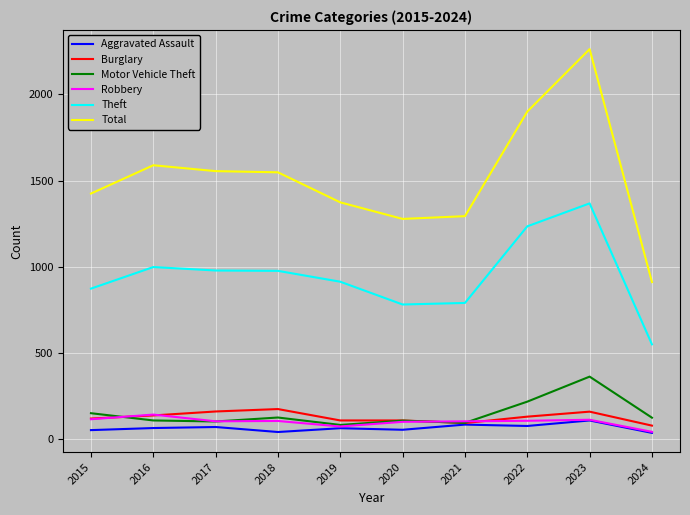

How many lines are shown in the chart?

6